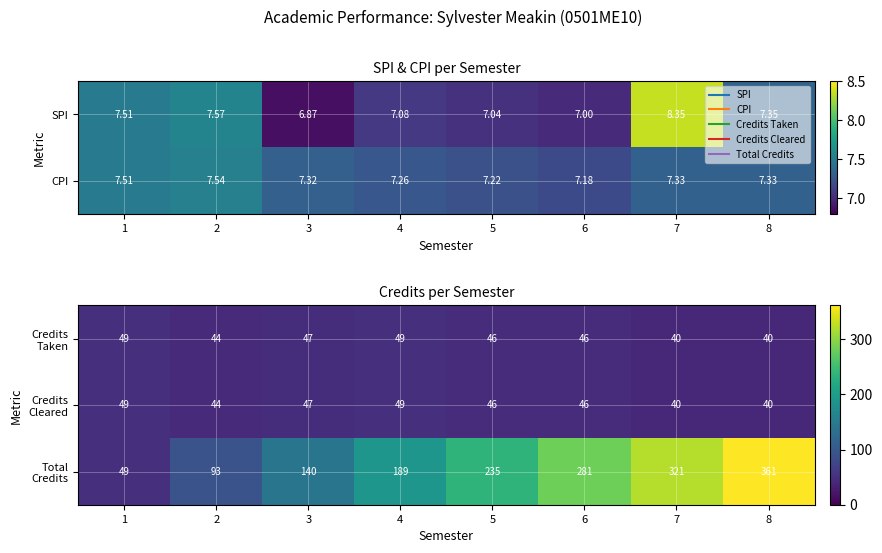

Count the Credits Taken values in the range 44 to 49.

6